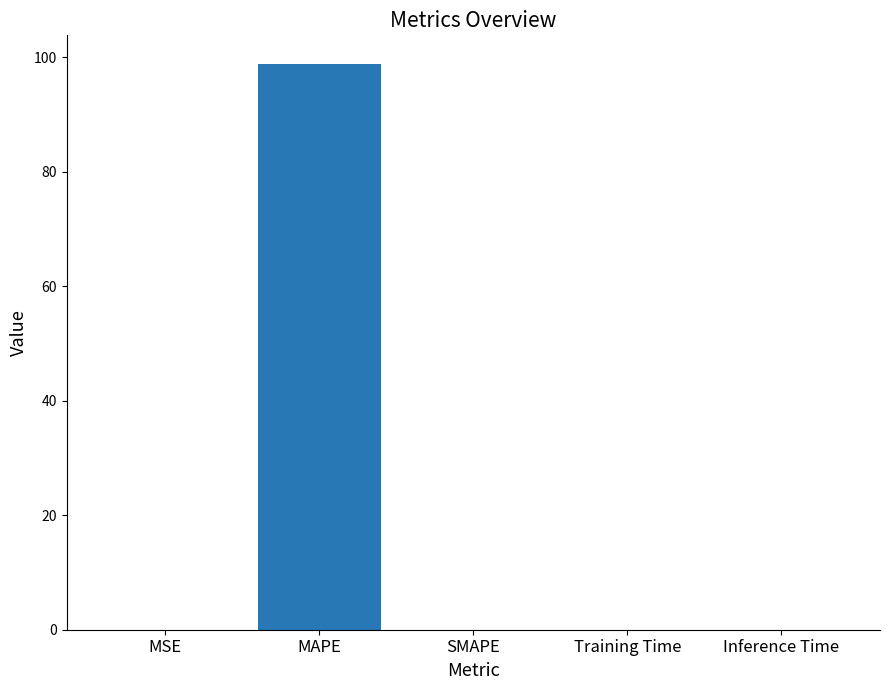

What is the maximum value shown in the chart?

98.9